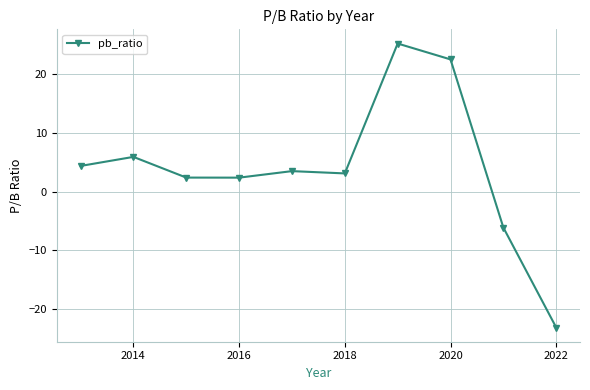

What is the value of the 4th point from the left?

2.4